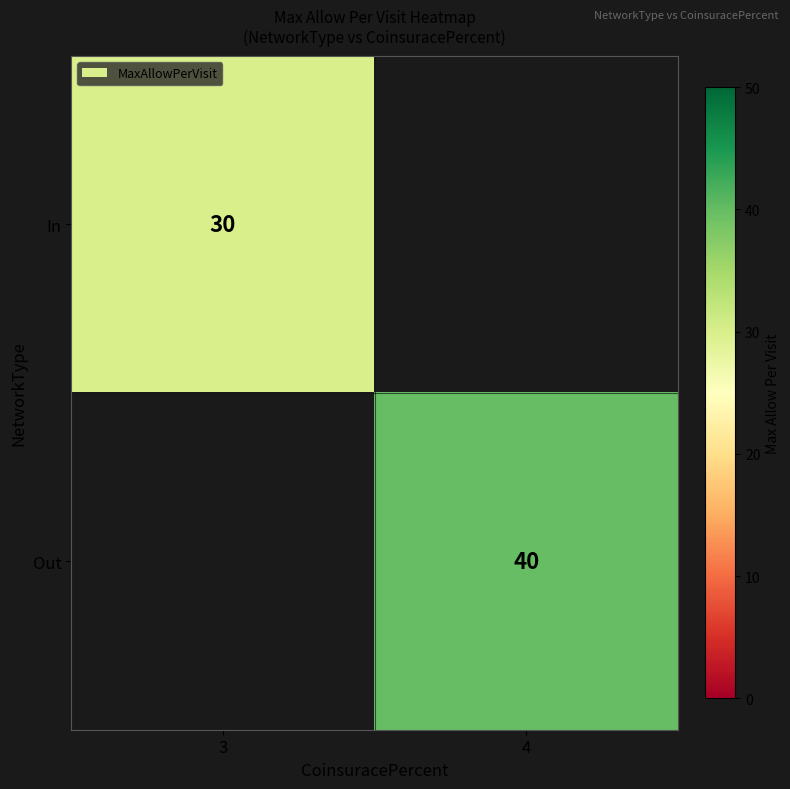

The value of In at 3 is 20. True or false?

False